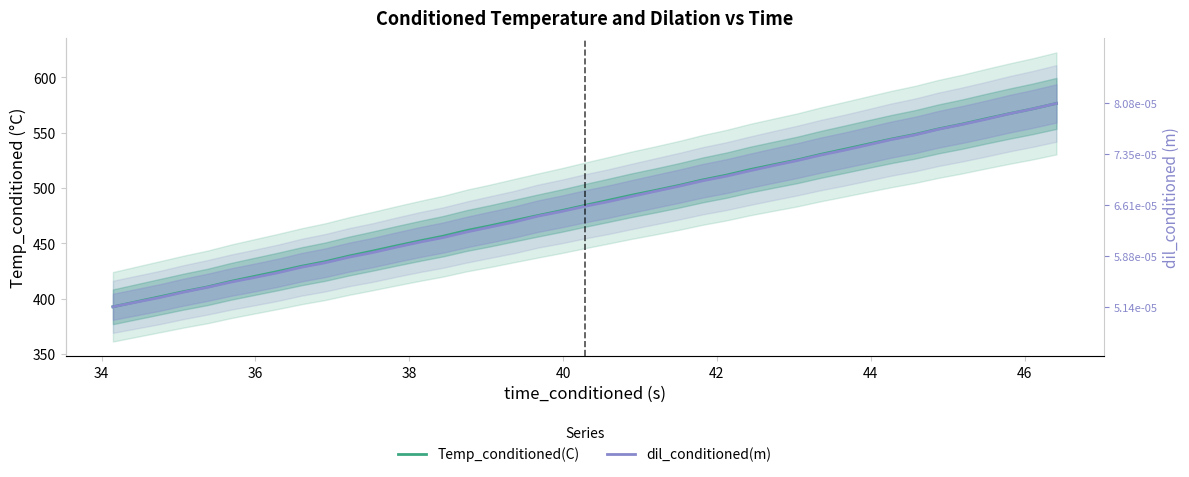

True or false: Temp_conditioned(C) and dil_conditioned(m) intersect in this chart.

False